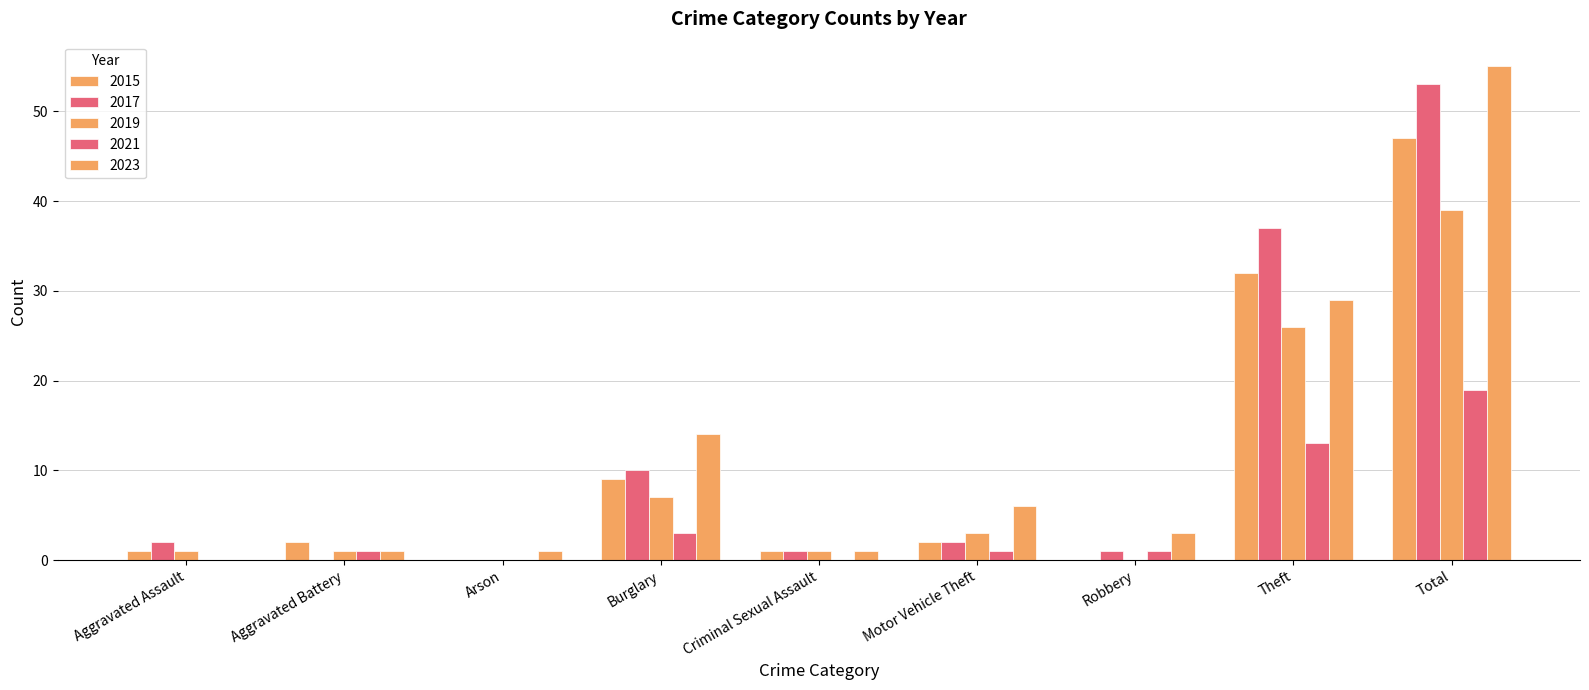

How many series are shown in this chart?

5